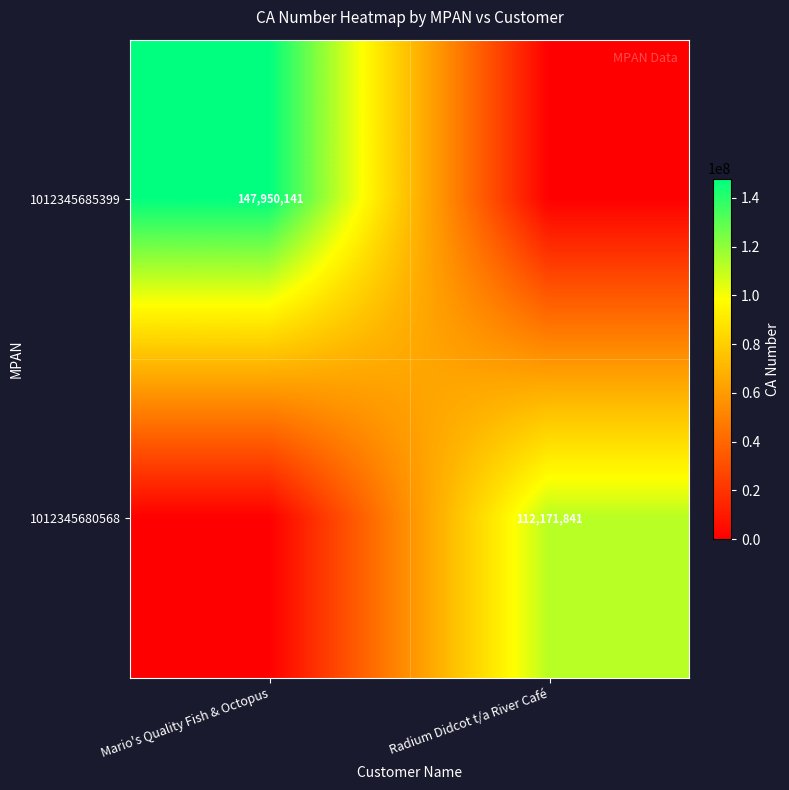

The value of 1012345685399 at Mario's Quality Fish & Octopus is 56785870. True or false?

False